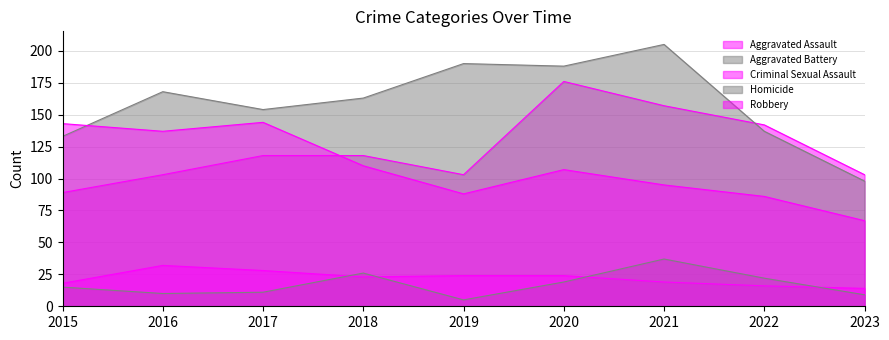

How many interior local valleys does the Criminal Sexual Assault series have?

1